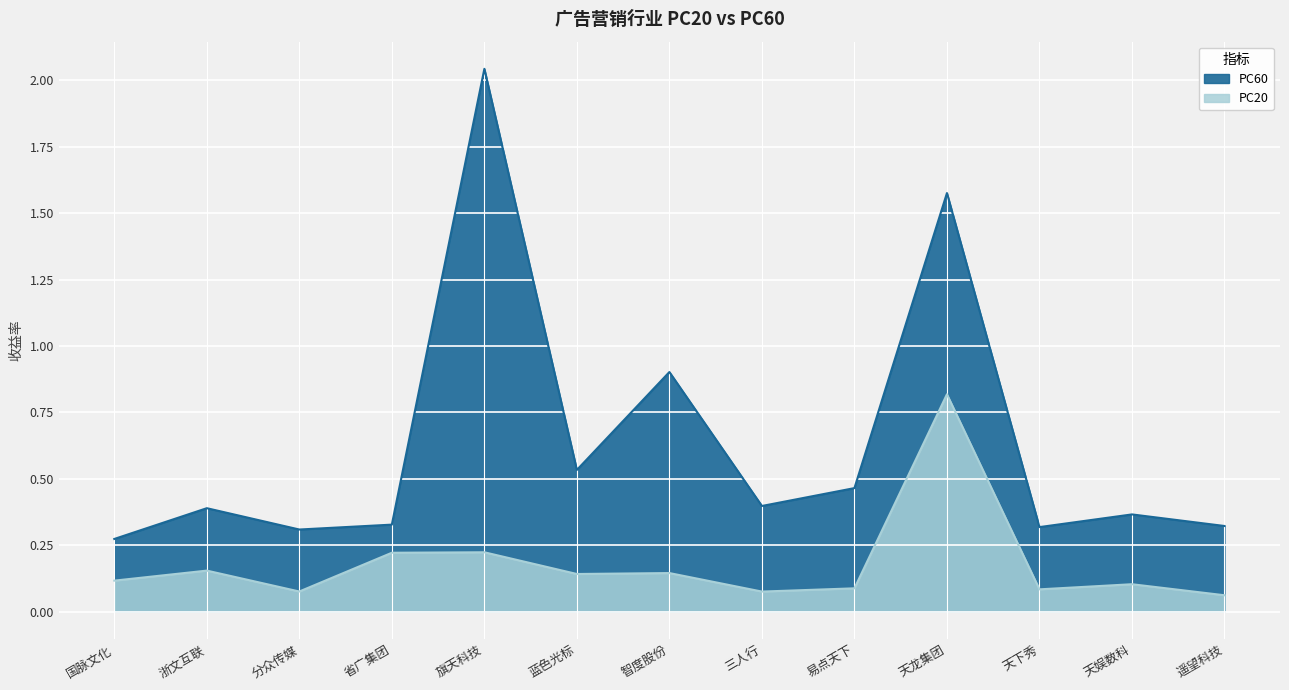

What is the smallest value displayed?

0.1